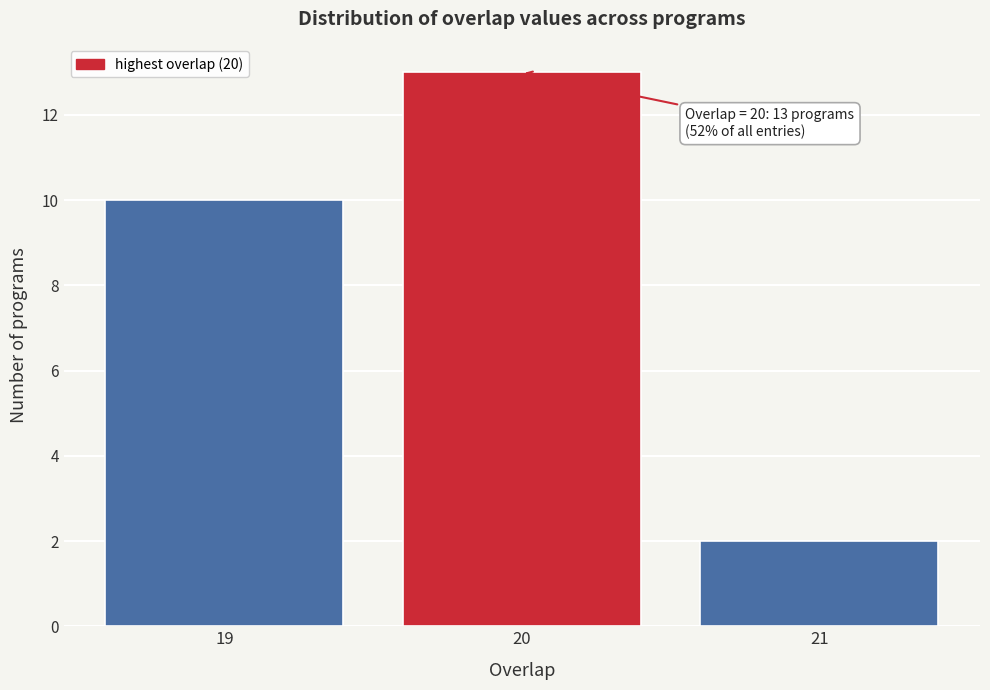

Reading right to left, extract all data points from this chart.

2	13	10